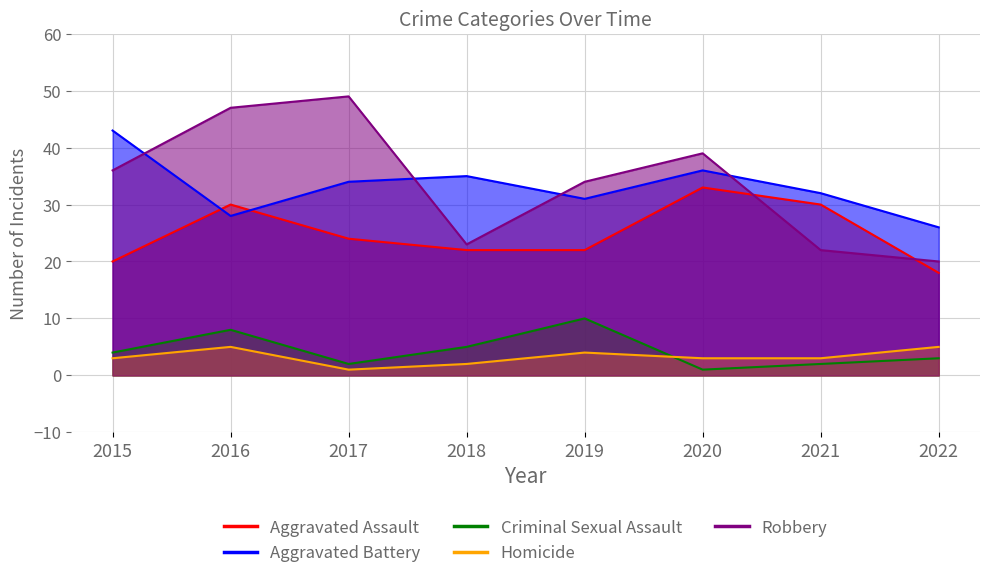

Which series changed the most between 2017 and 2019?

Robbery